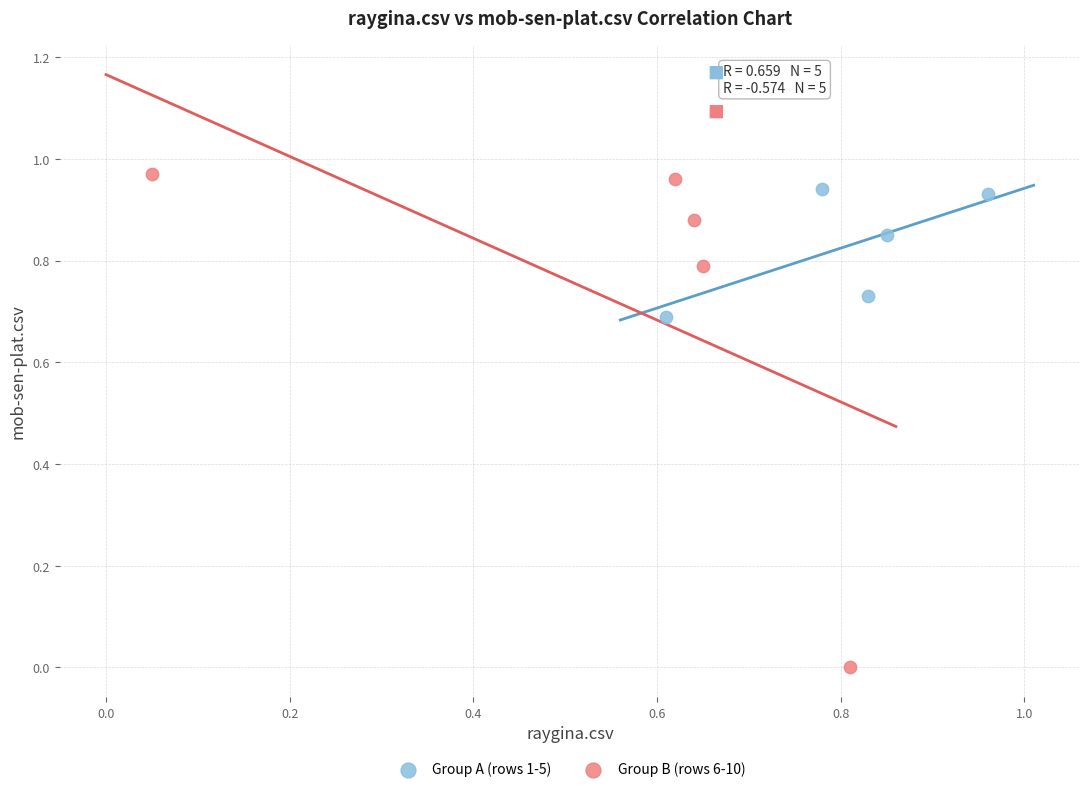

Which series reaches the minimum Y coordinate?

Group B (rows 6-10)